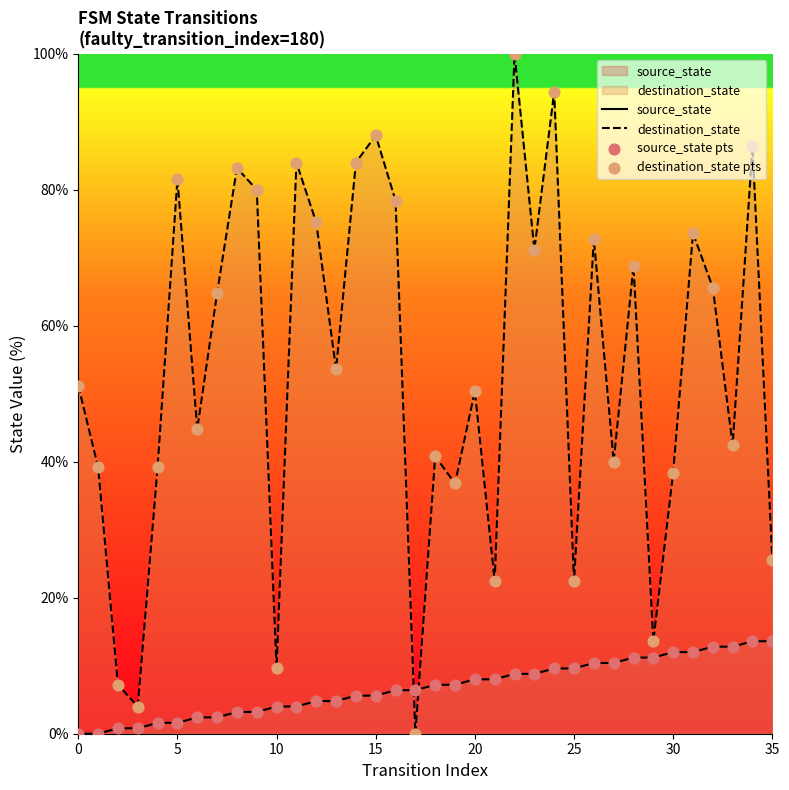

Which series reaches the minimum Y coordinate?

source_state